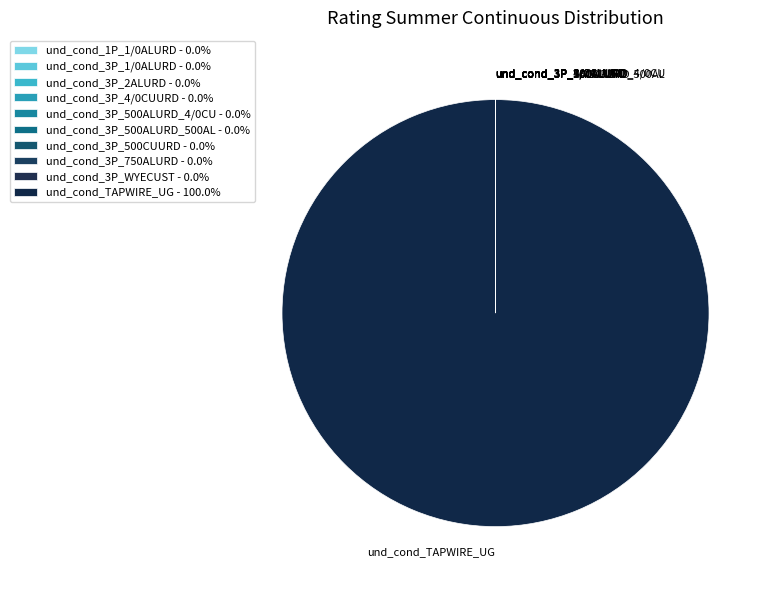

Does any single category account for the majority?

Yes